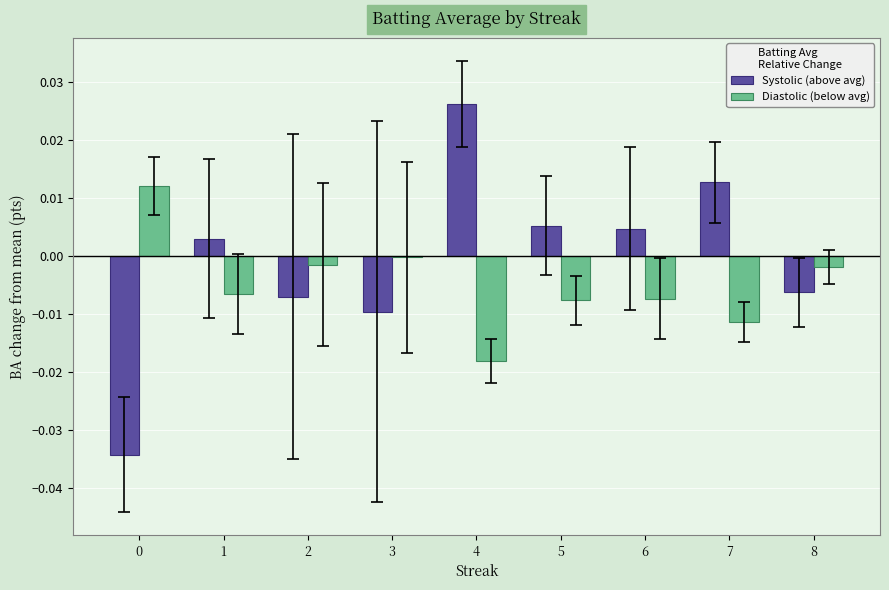

True or false: Systolic (above avg) has a value of 0.0 at 6.

True